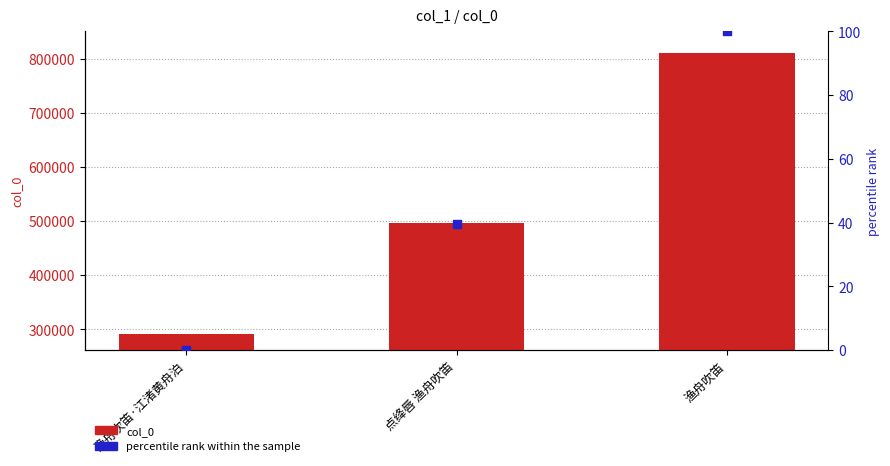

Is the value of percentile rank at 渔舟吹笛 greater than the value of col_0 at 渔舟吹笛·江渚黄舟泊?

No